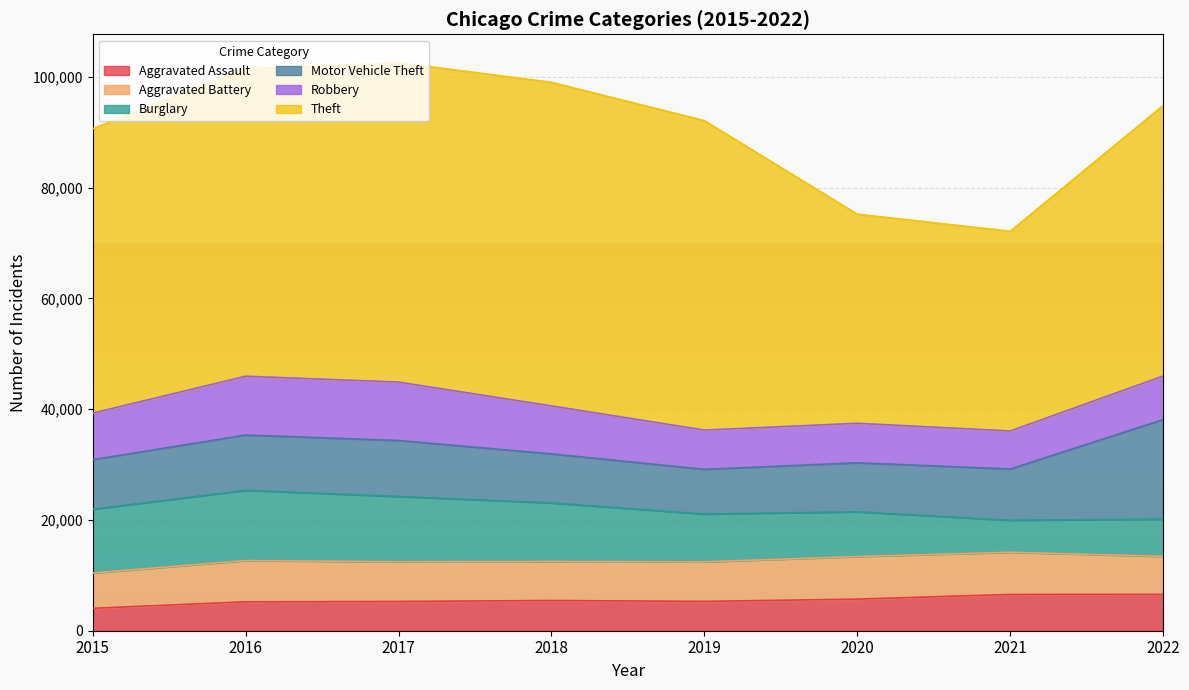

At how many categories does at least one series exceed 11595?

8